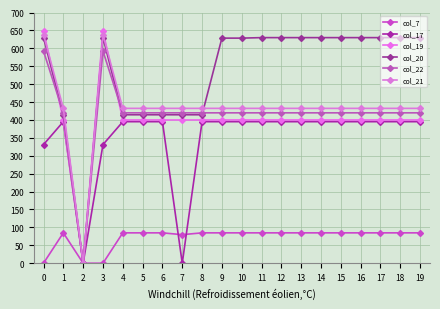

True or false: col_17 and col_19 cross at least once.

False